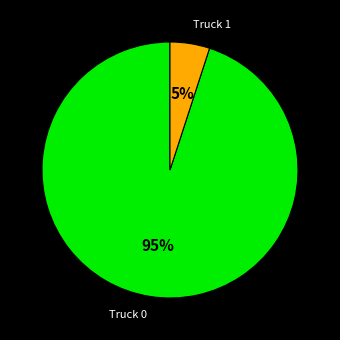

Approximately how many times larger is the value at Truck 0 compared to Truck 1?

19.0